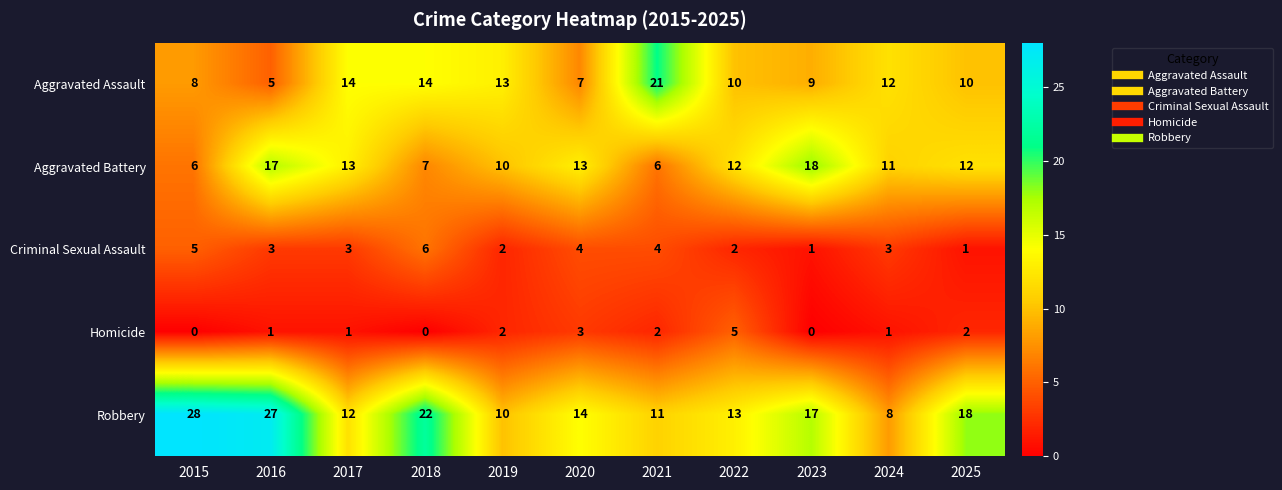

Read the Aggravated Assault value at 2020, to the nearest 5.

5